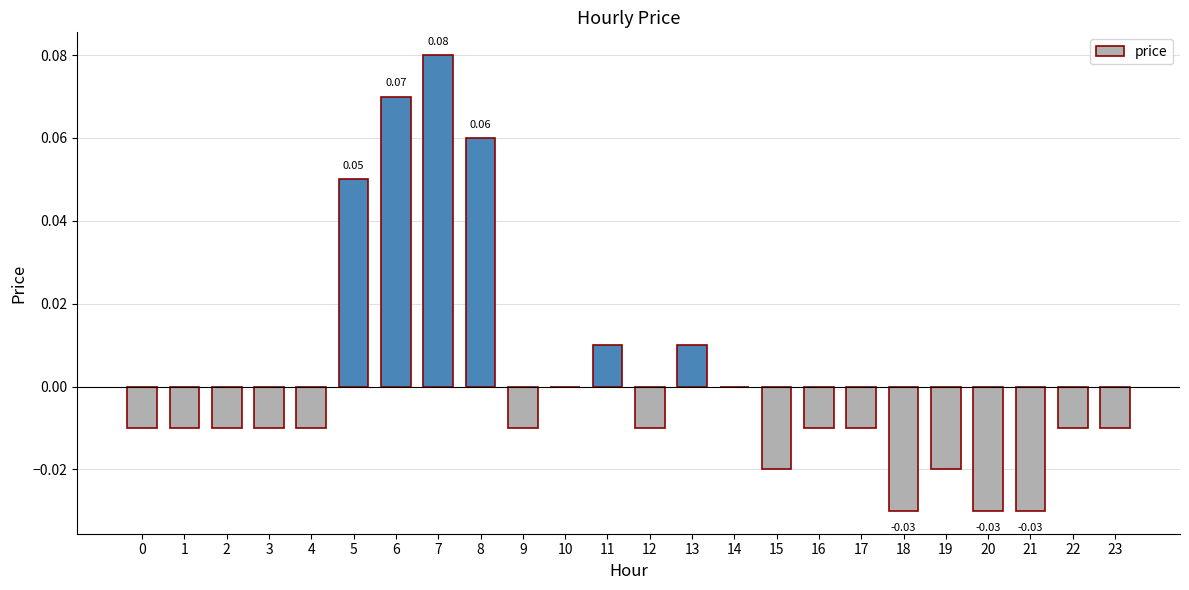

What is the difference between the maximum and minimum values?

0.1